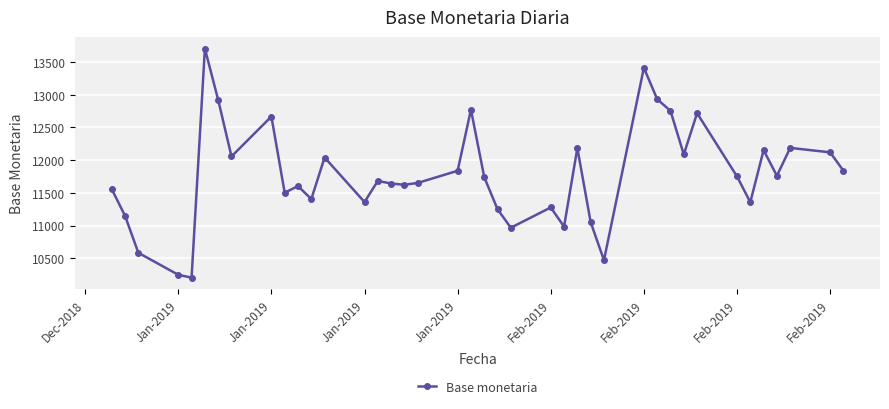

True or false: there are more than 1 points higher than both neighbors.

True